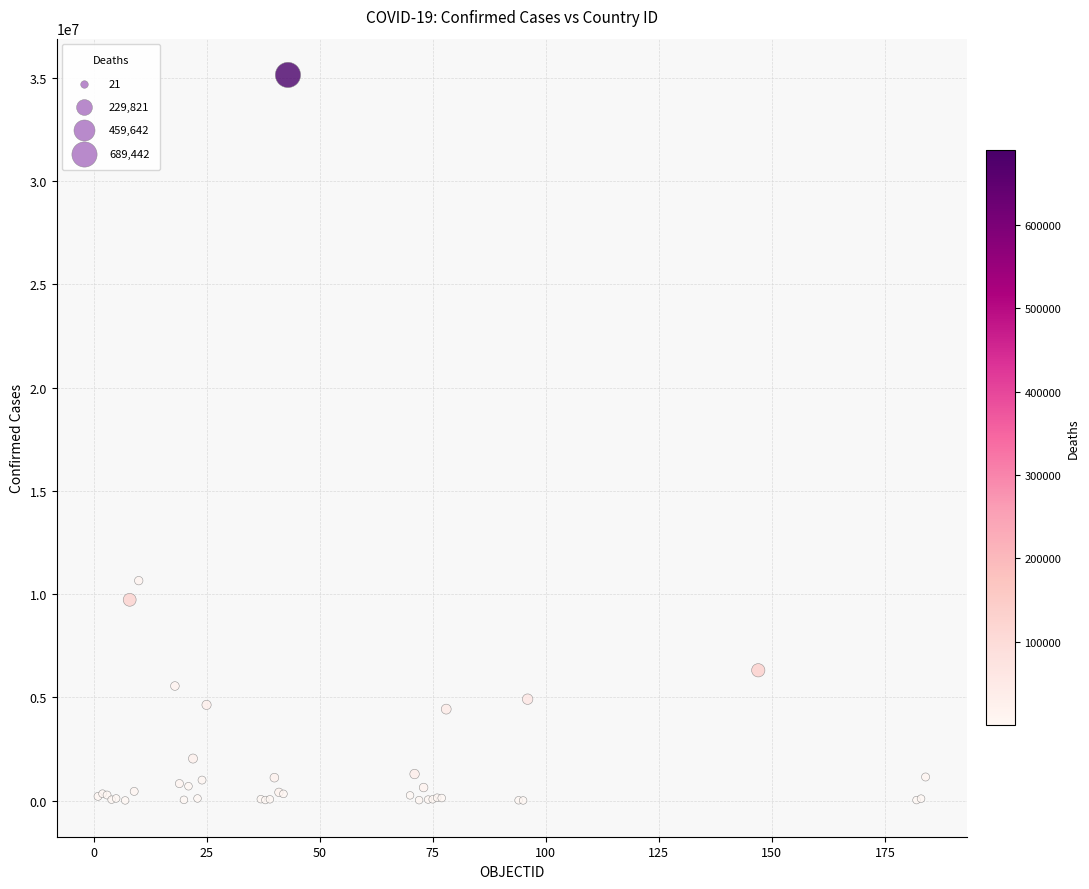

What Y value in the scatter plot is closest to 17578574?

10653896